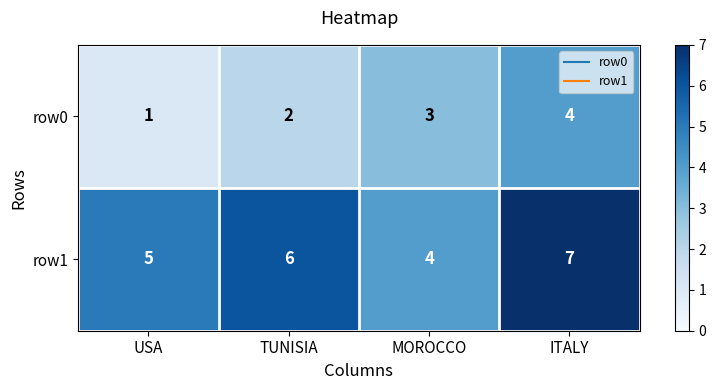

Reading left to right, extract all data points from this chart.

row0: 1	2	3	4
row1: 5	6	4	7